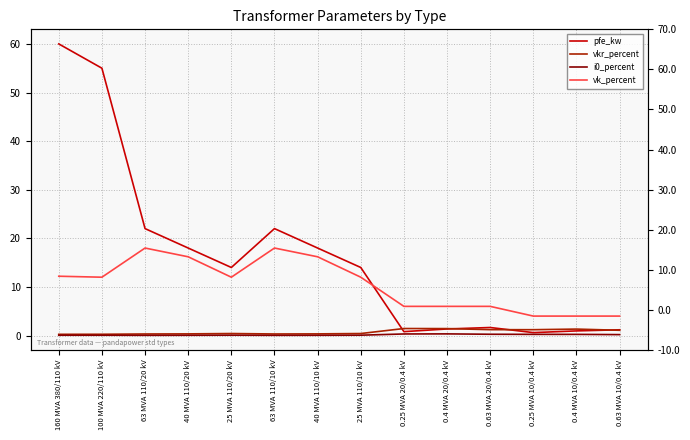

Between 0.25 MVA 10/0.4 kV and 25 MVA 110/20 kV, which is larger?

25 MVA 110/20 kV